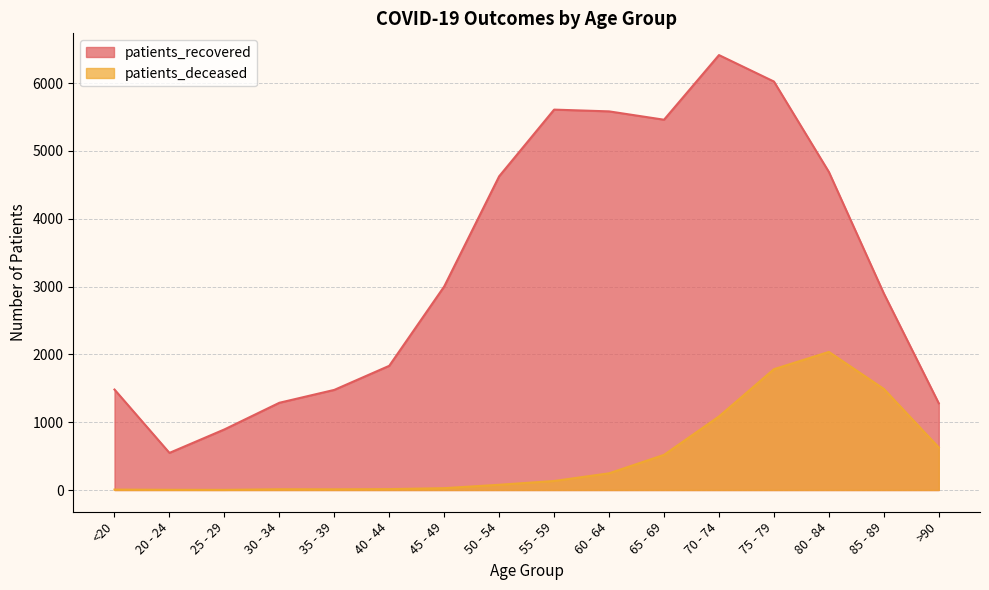

What is the value of the patients_deceased point at the 1st from the left?

6